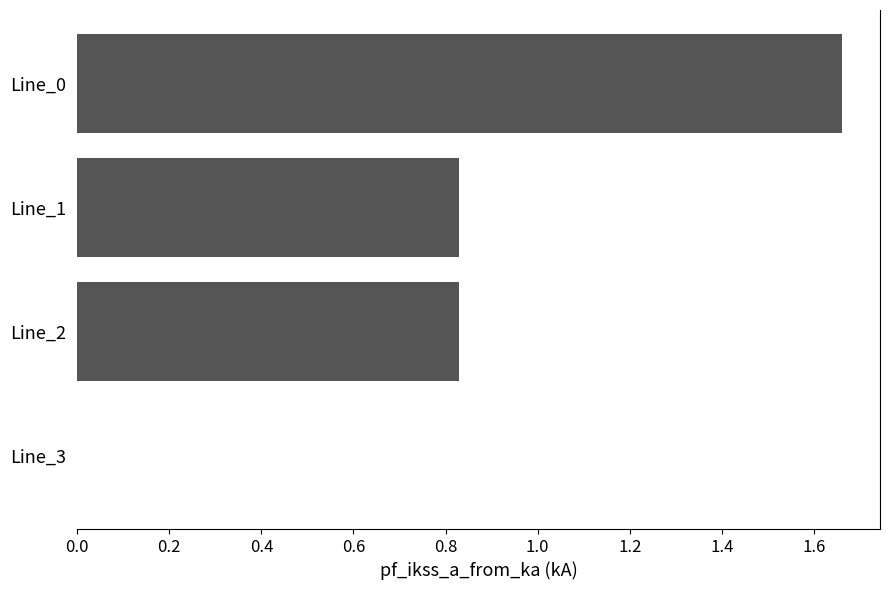

What is the change in value from Line_0 to Line_3?

-1.7